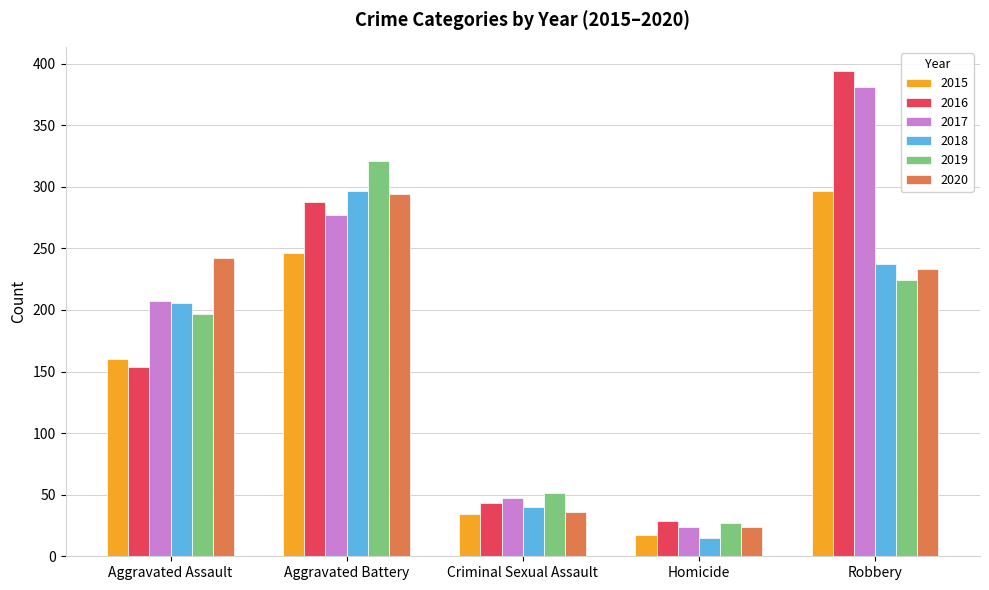

Is it true that 2020 equals 294 at Aggravated Battery?

True